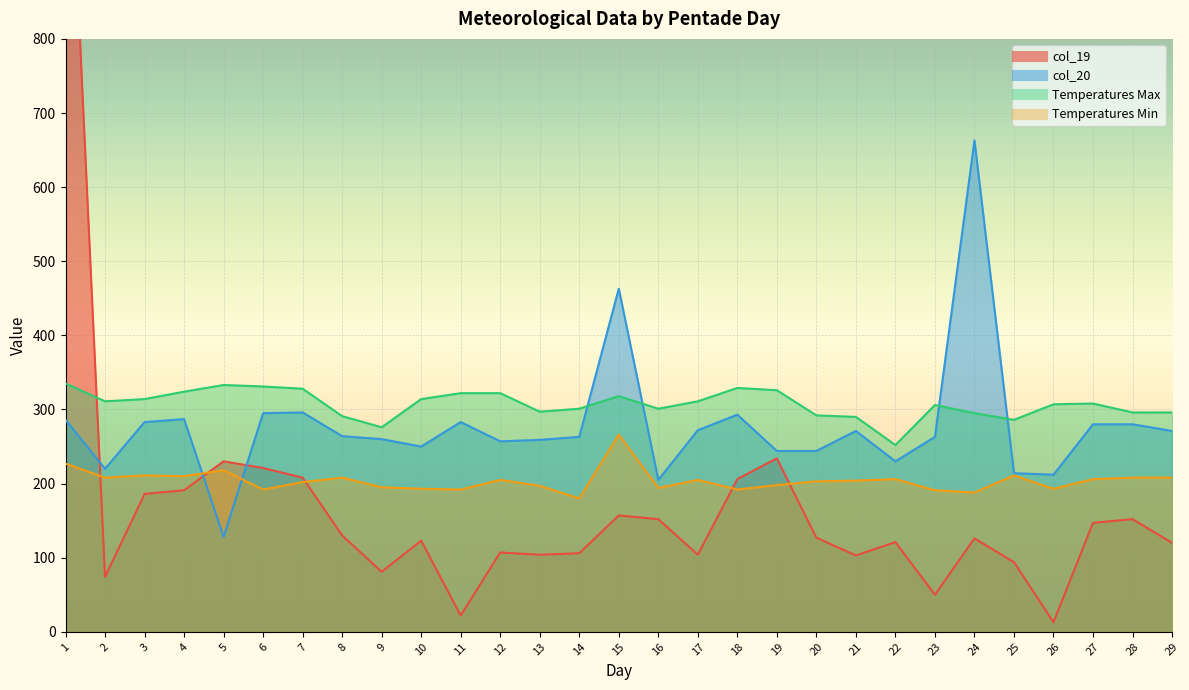

True or false: col_19 has more than 2 points higher than both neighbors.

True